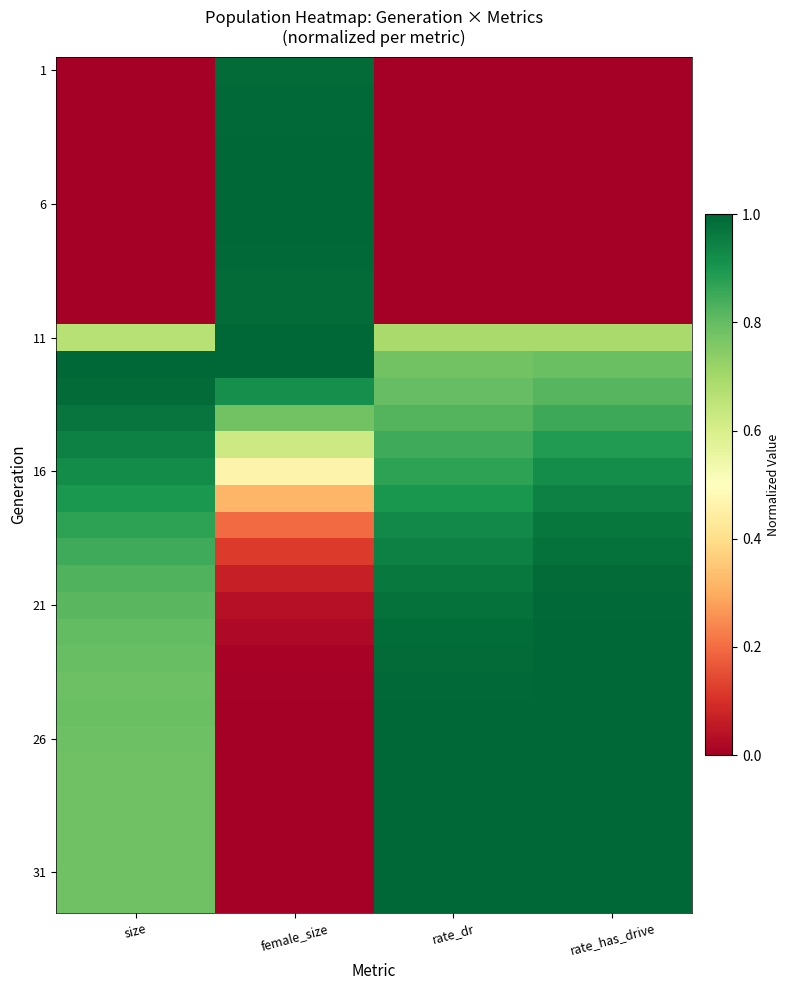

How many series are shown in this chart?

32